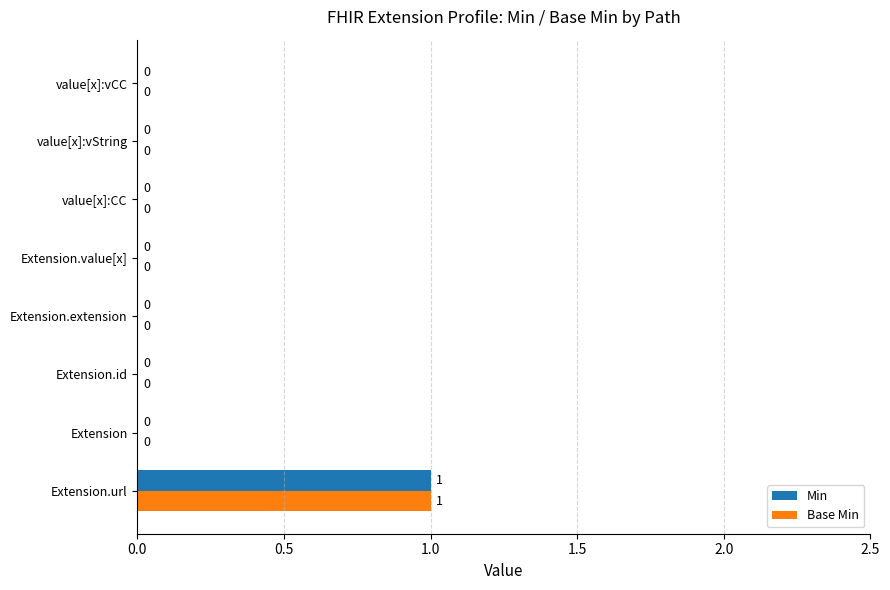

At which category is the sum across all series the highest?

Extension.url